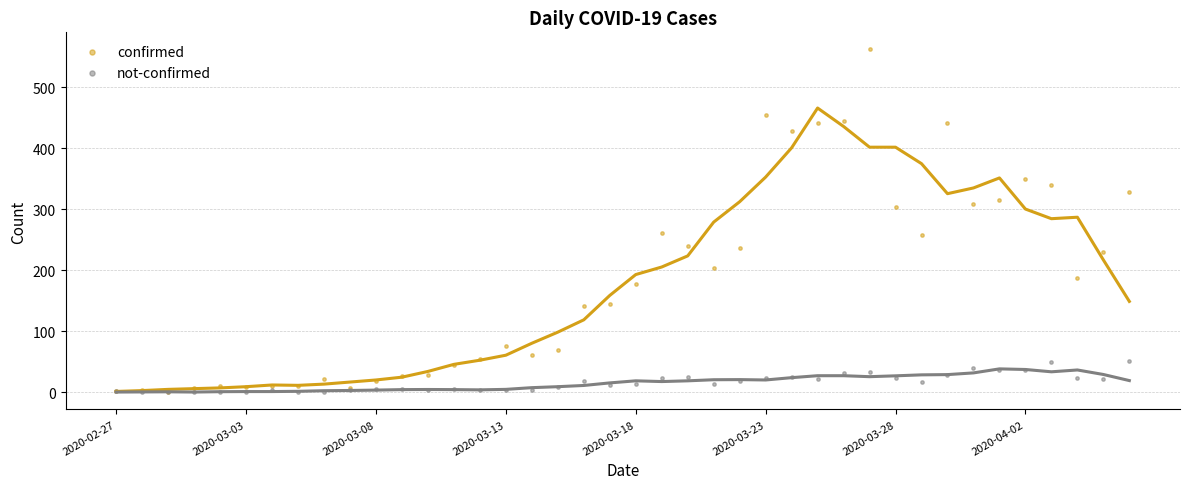

What are all the series names shown in the legend?

confirmed, not-confirmed